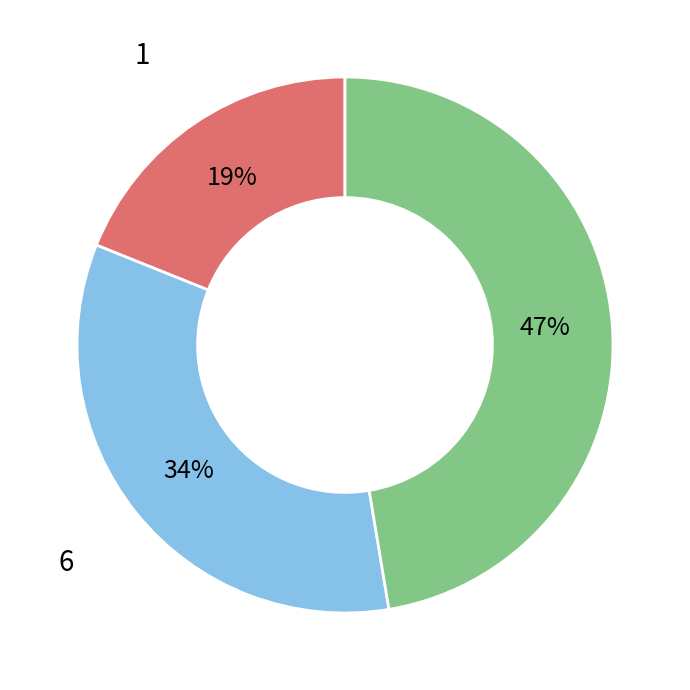

Combined, do 4 and 6 account for over 50%?

Yes